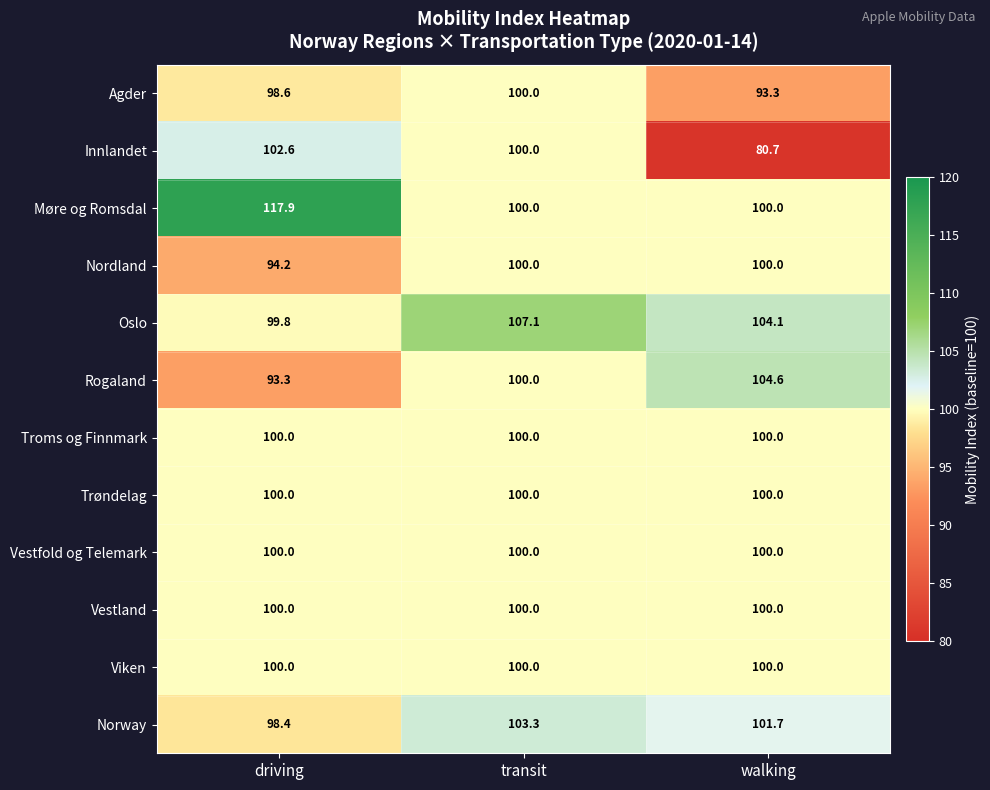

Which series changed the most between transit and walking?

Innlandet